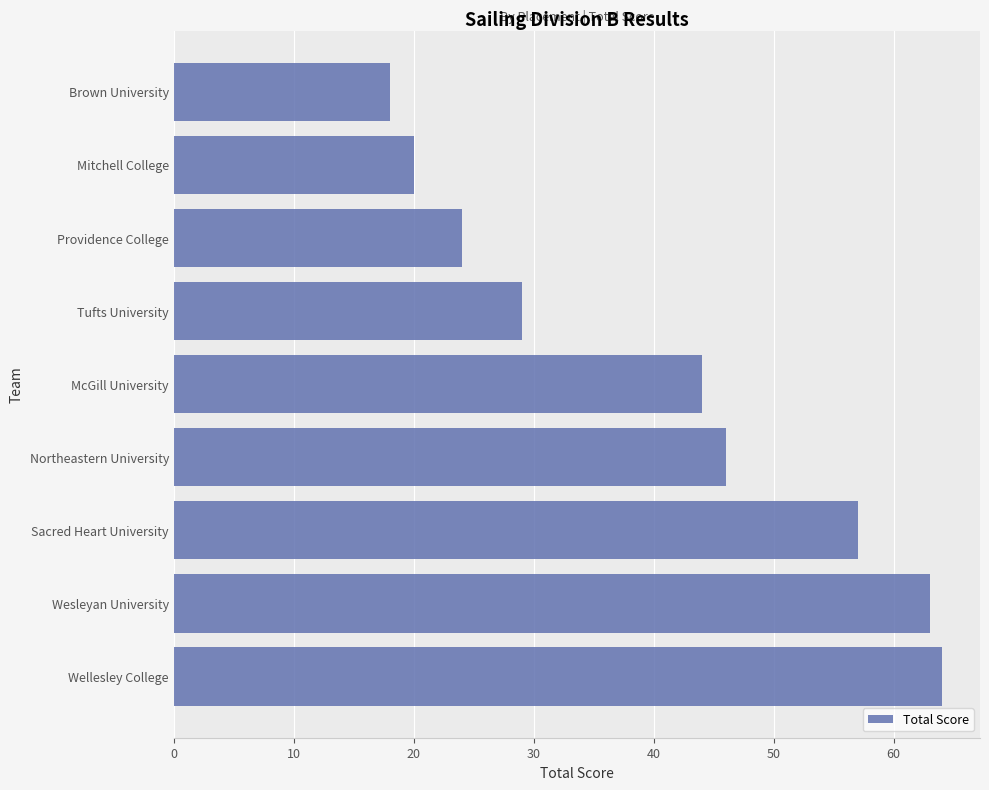

List the labels in order of value, smallest first.

Brown University, Mitchell College, Providence College, Tufts University, McGill University, Northeastern University, Sacred Heart University, Wesleyan University, Wellesley College